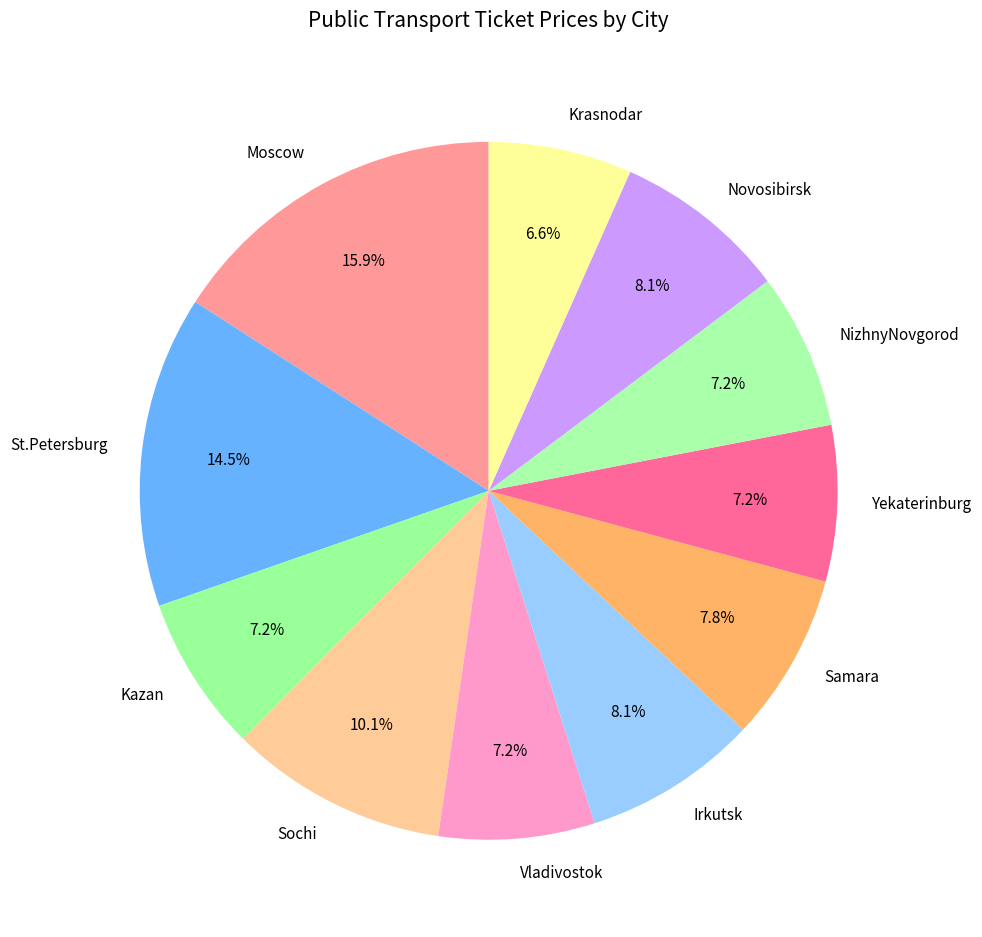

Which category has the smallest portion of the pie?

Krasnodar